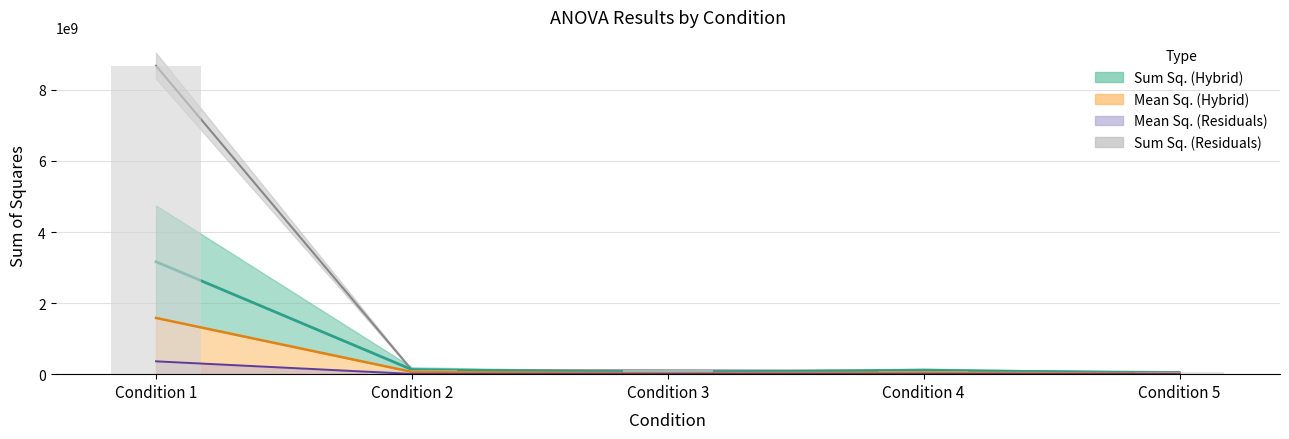

Reading left to right, extract all data points from this chart.

Sum Sq. (Hybrid): Condition 1=3164600912	Condition 2=128717885	Condition 3=47937489	Condition 4=111626127	Condition 5=27242108
Sum Sq. (Residuals): Condition 1=8678014512	Condition 2=115418604	Condition 3=108611209	Condition 4=96129000	Condition 5=58811657
Mean Sq. (Hybrid): Condition 1=1582300456	Condition 2=64358944	Condition 3=19174996	Condition 4=44650452	Condition 5=10896844
Mean Sq. (Residuals): Condition 1=361583940	Condition 2=6995068	Condition 3=7898996	Condition 4=6745896	Condition 5=3055152